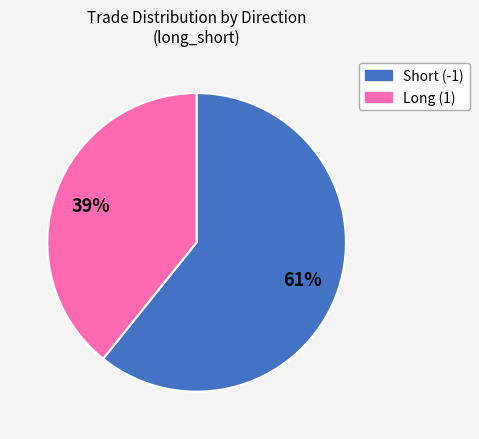

Is there a majority slice in this chart?

Yes